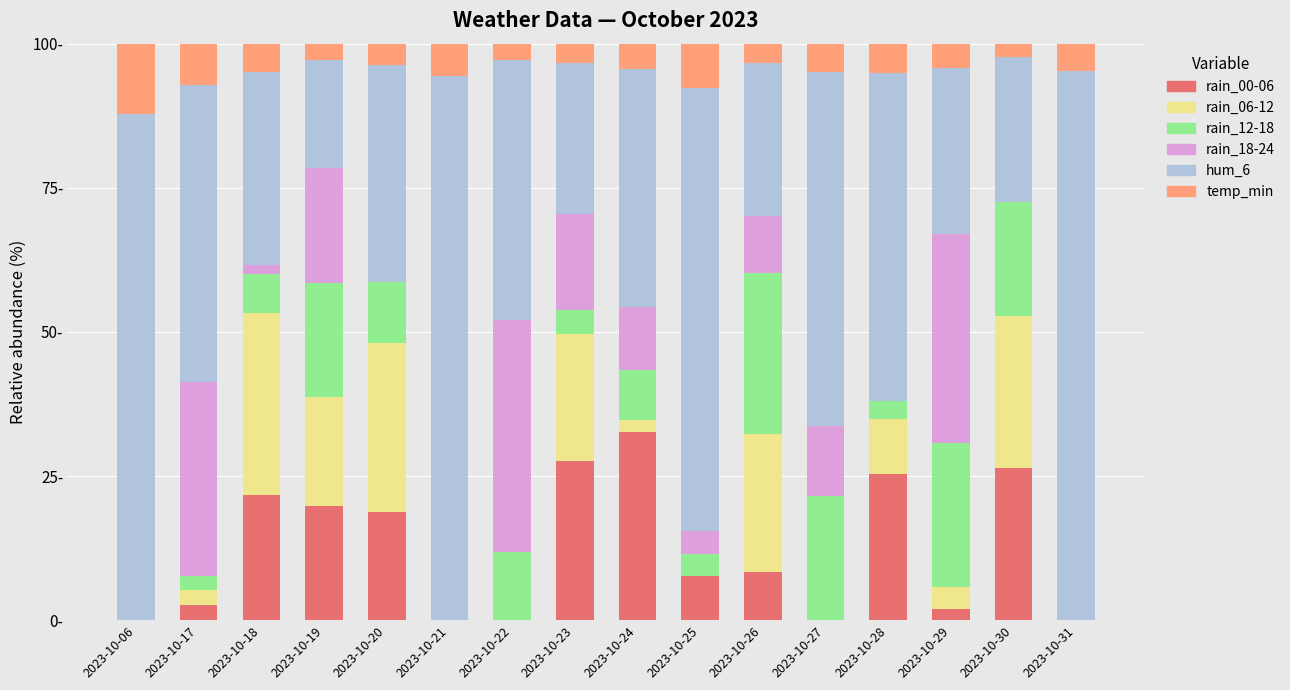

Which series has the largest total across all categories?

hum_6